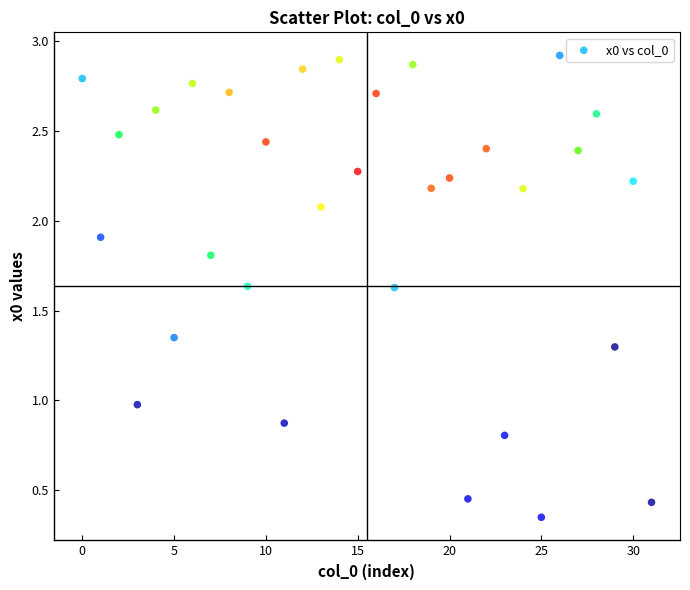

What is the range of Y values (max minus min)?

2.6